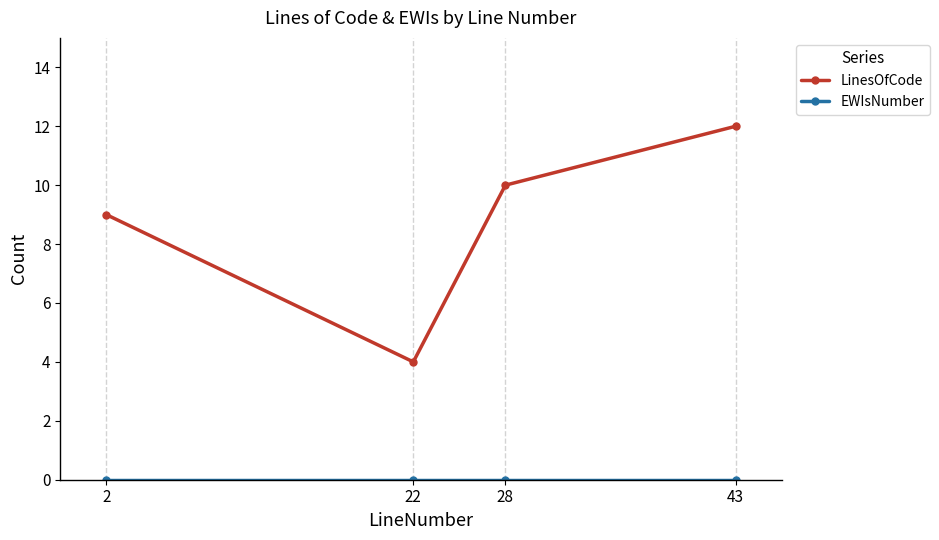

What is the difference between the highest and lowest values at 28?

10